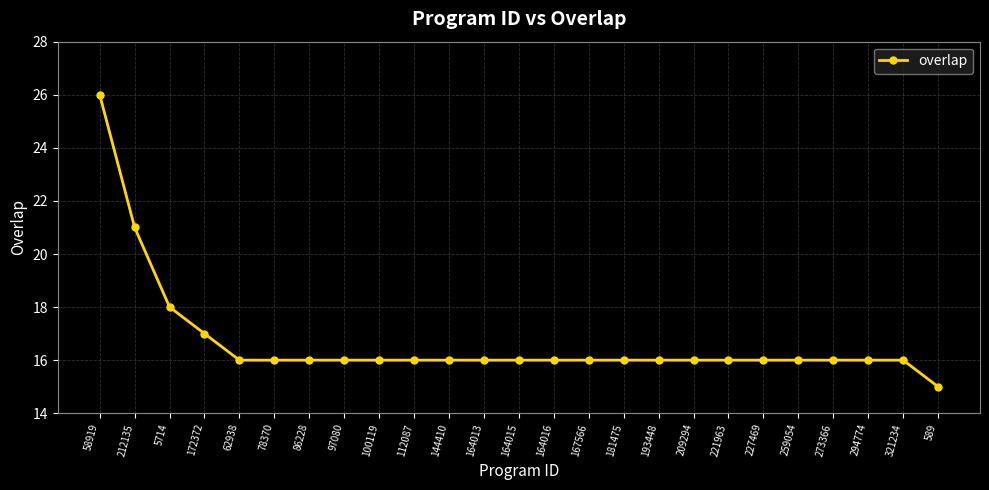

How many data points does each series have?

25